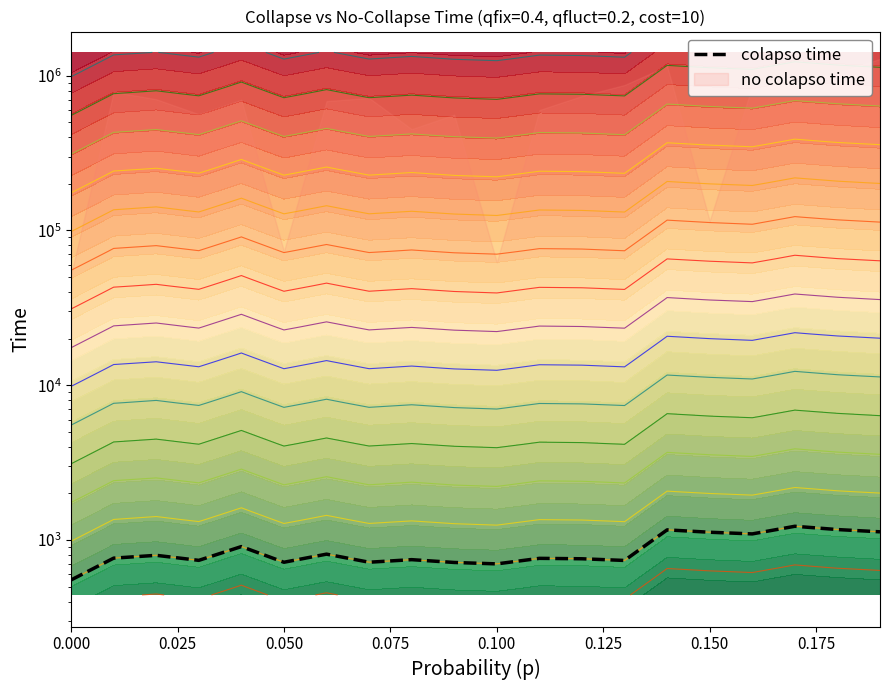

What is the sum of all values?

17329.2